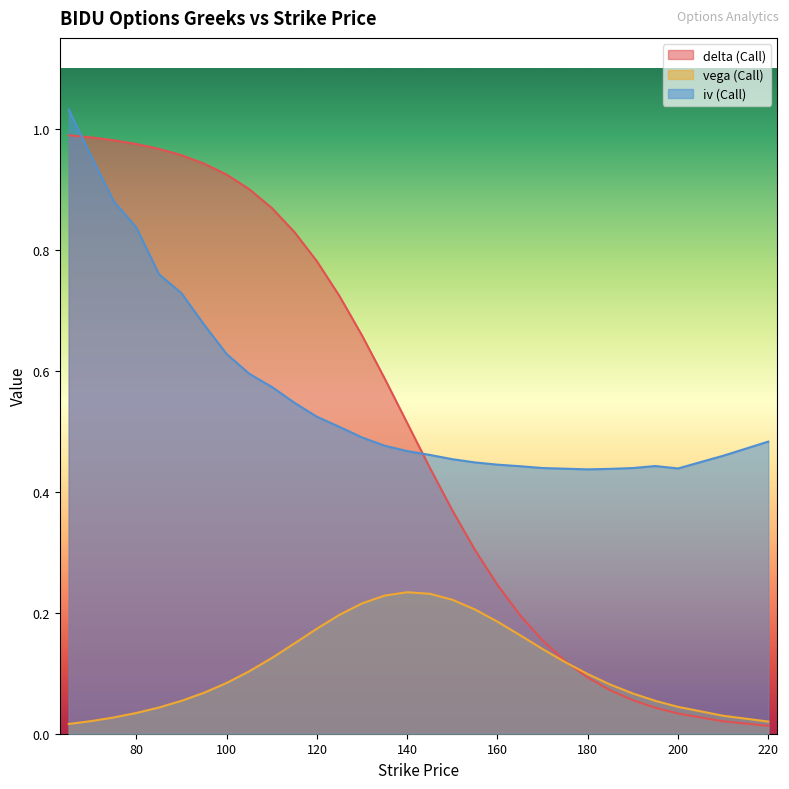

At which category does the chart reach its minimum across all series?

220